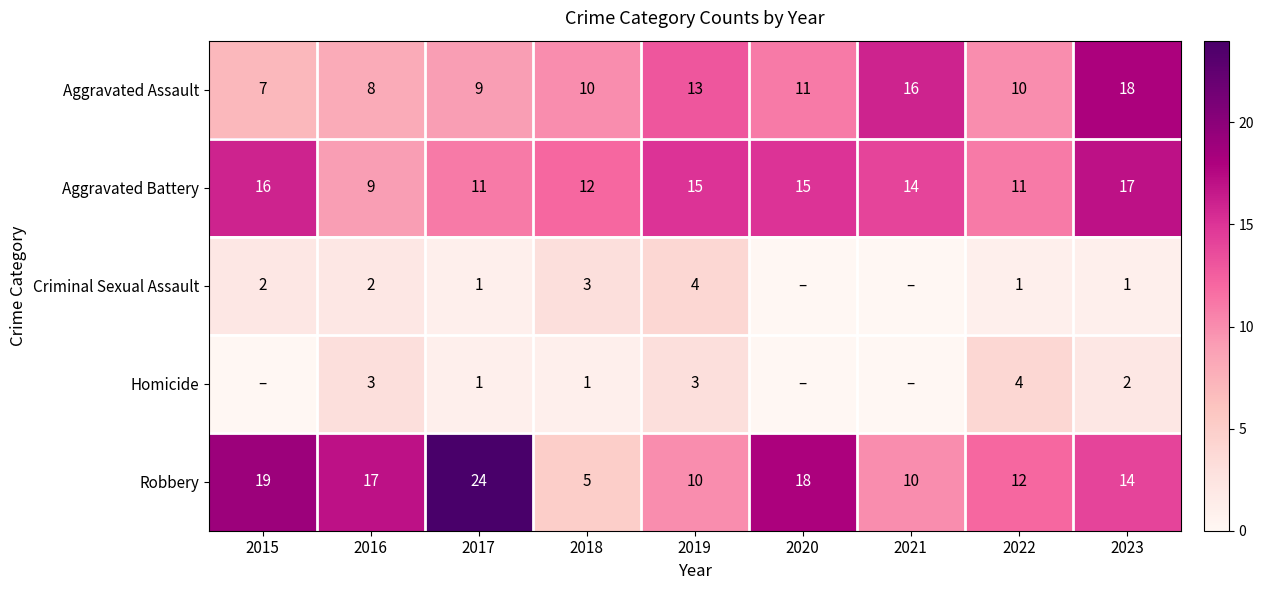

What is the total value across all series at 2018?

31